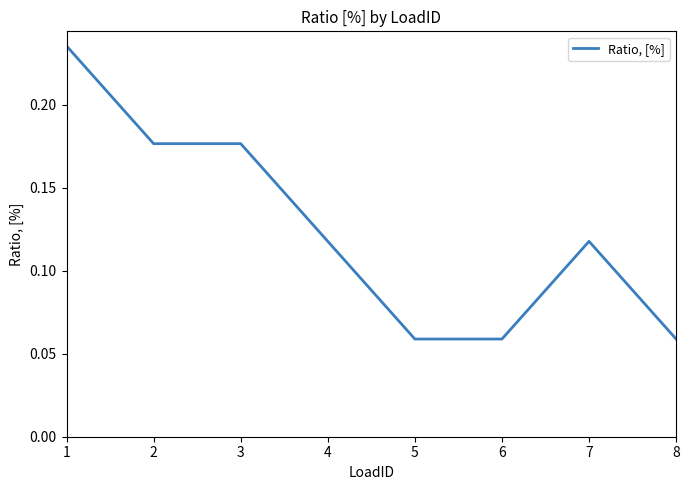

What is the sum of all values?

1.0